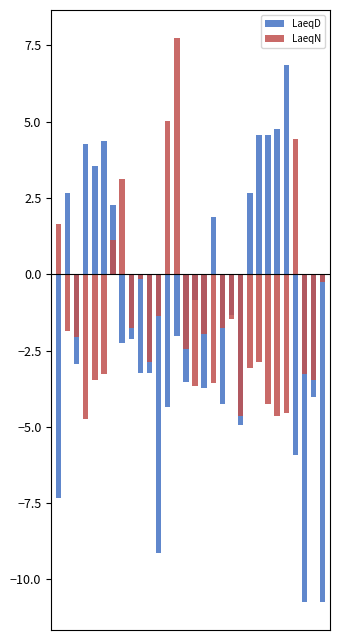

What is the difference between the second highest and second lowest values in the LaeqD series?

15.5